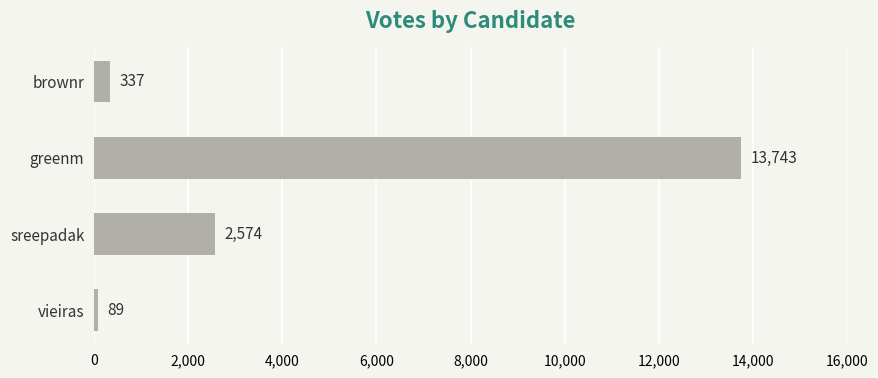

The value at sreepadak is 2574. True or false?

True